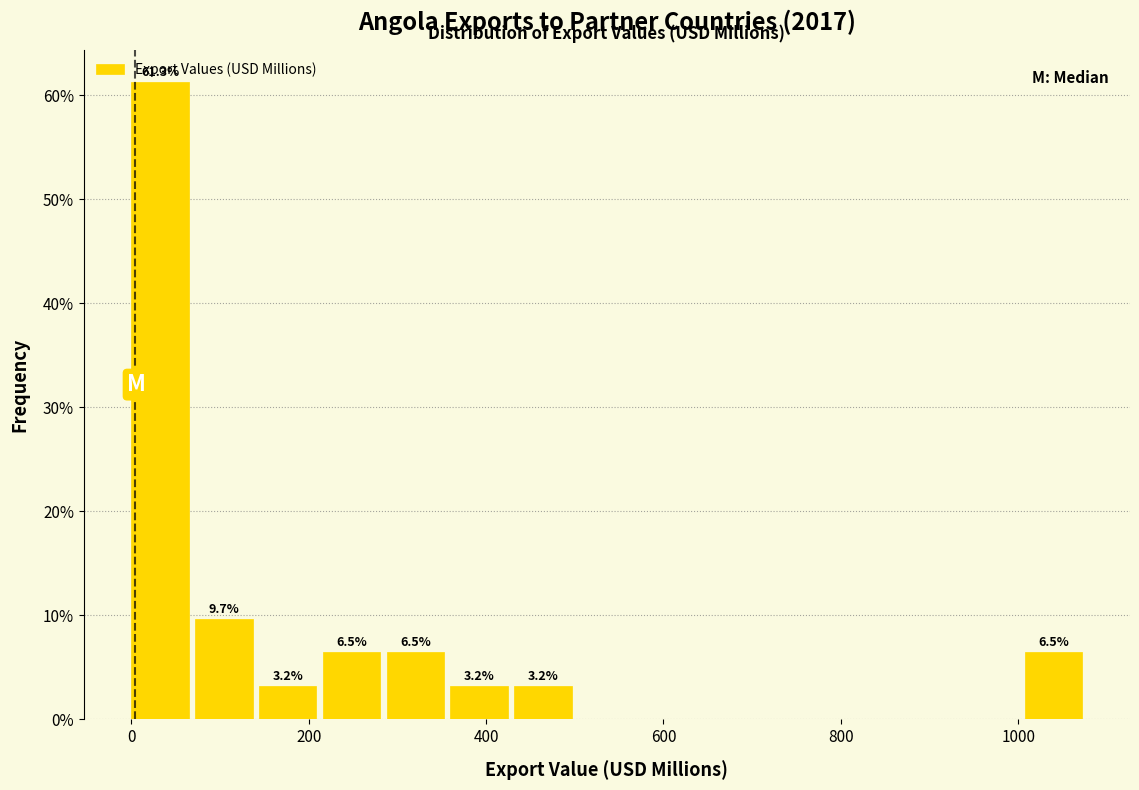

Around what value on the x-axis is the tallest bar? Give the approximate position of its centre, as read against the axis.

40